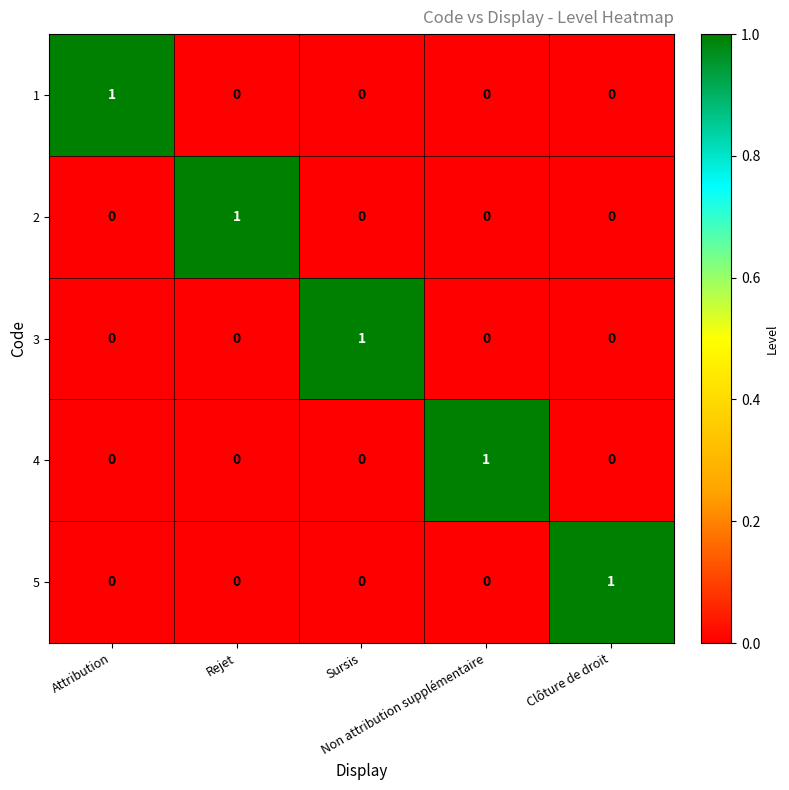

How many 3 values are between 0 and 1?

5